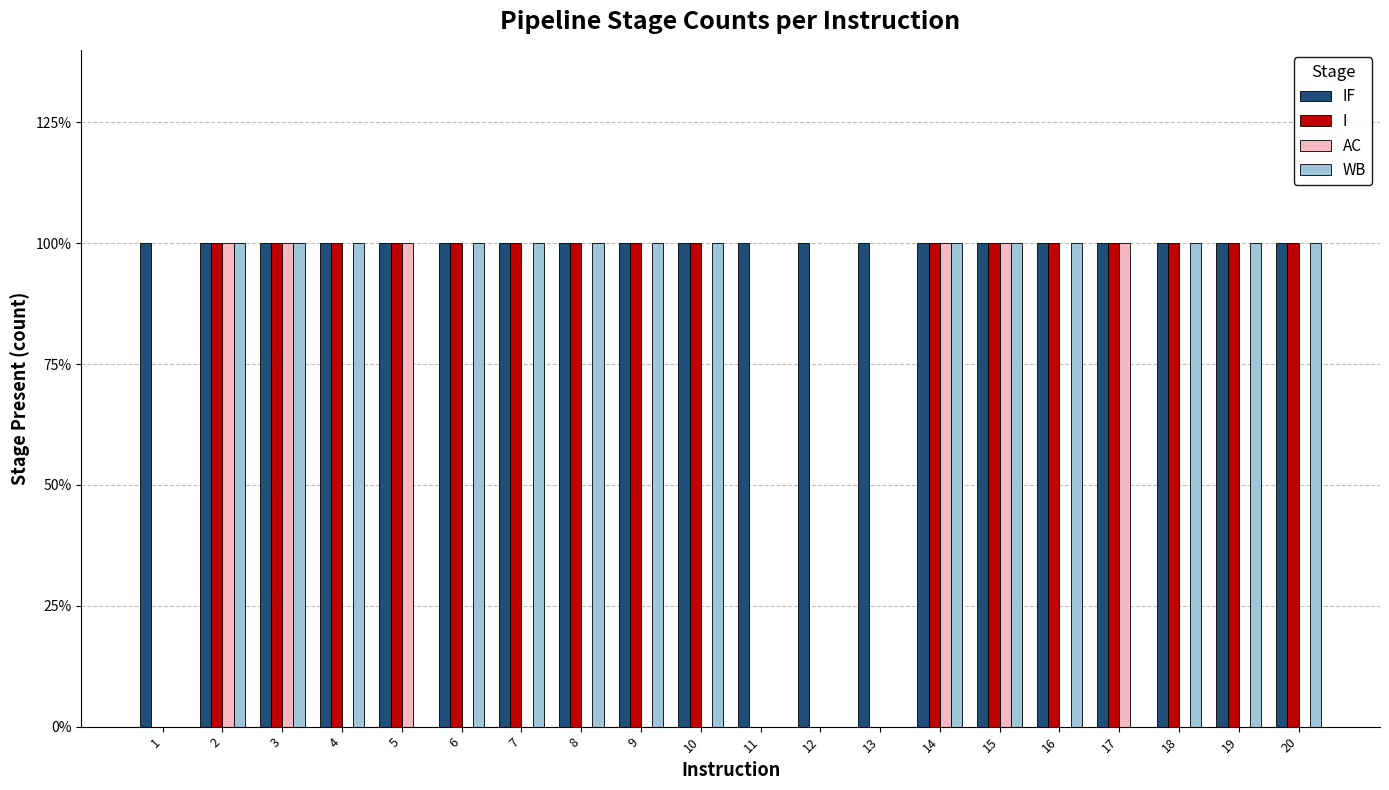

Which series has the widest spread of values?

I